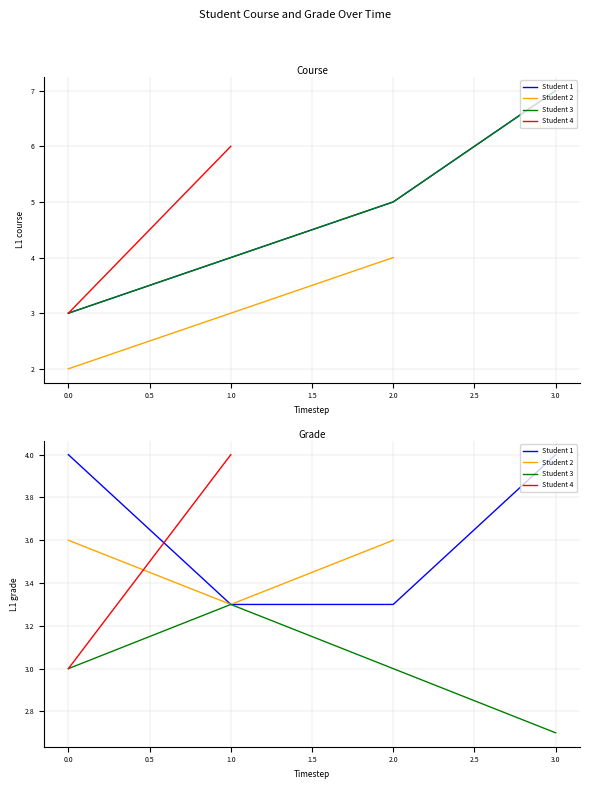

Between 1 and 4, which is larger?

1